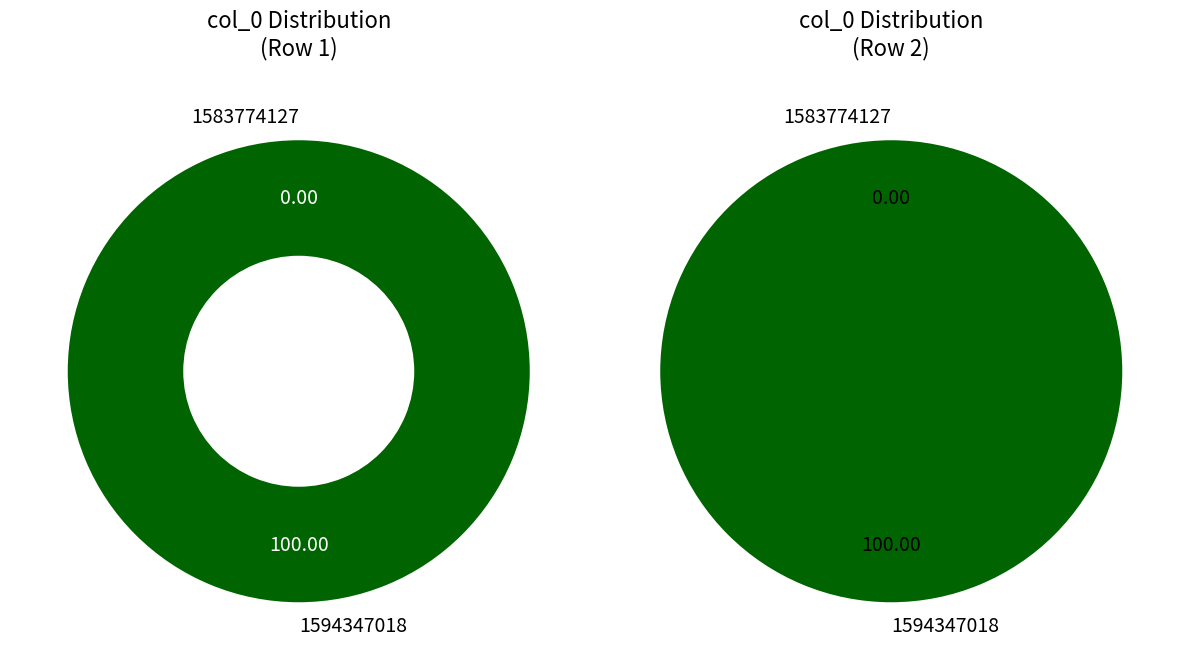

Rank the categories by value from lowest to highest.

1583774127, 1594347018